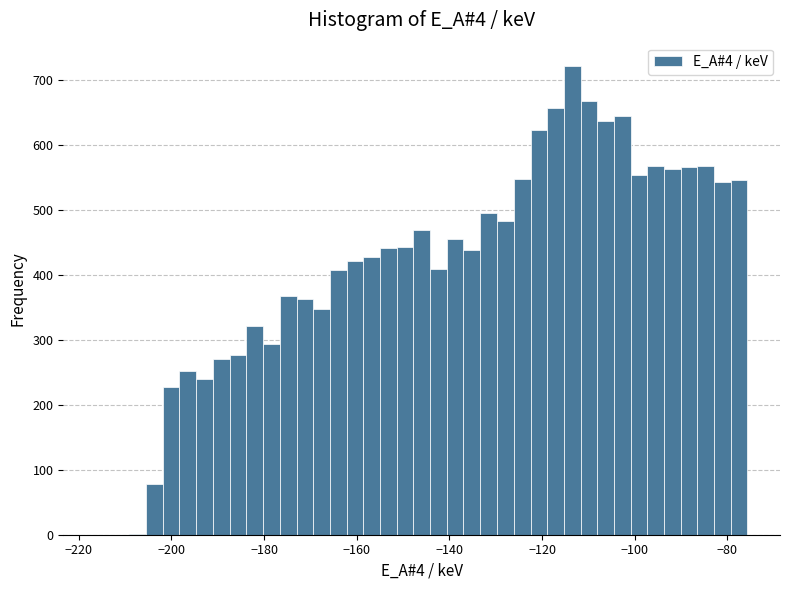

Around what value on the x-axis is the tallest bar? Give the approximate position of its centre, as read against the axis.

-114